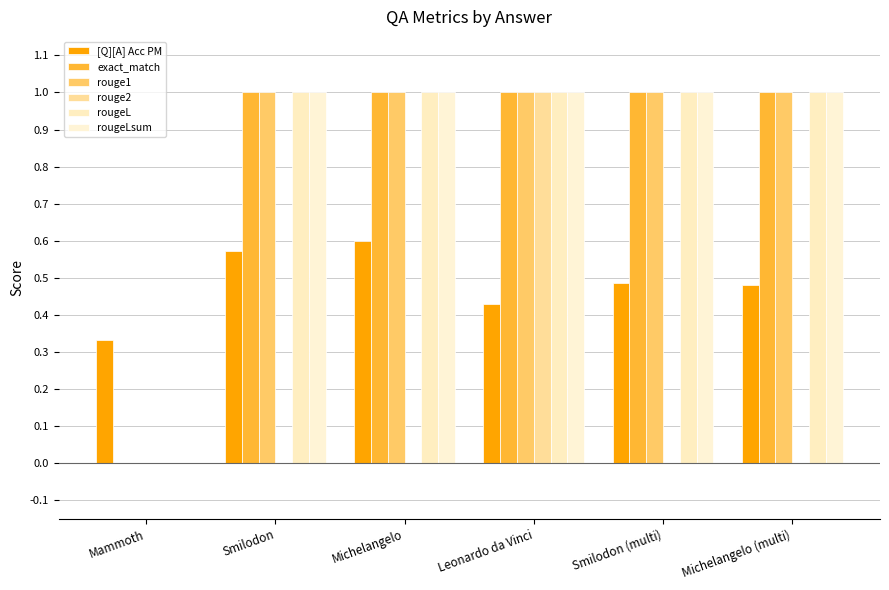

Where is exact_match nearest to the value 0?

Mammoth